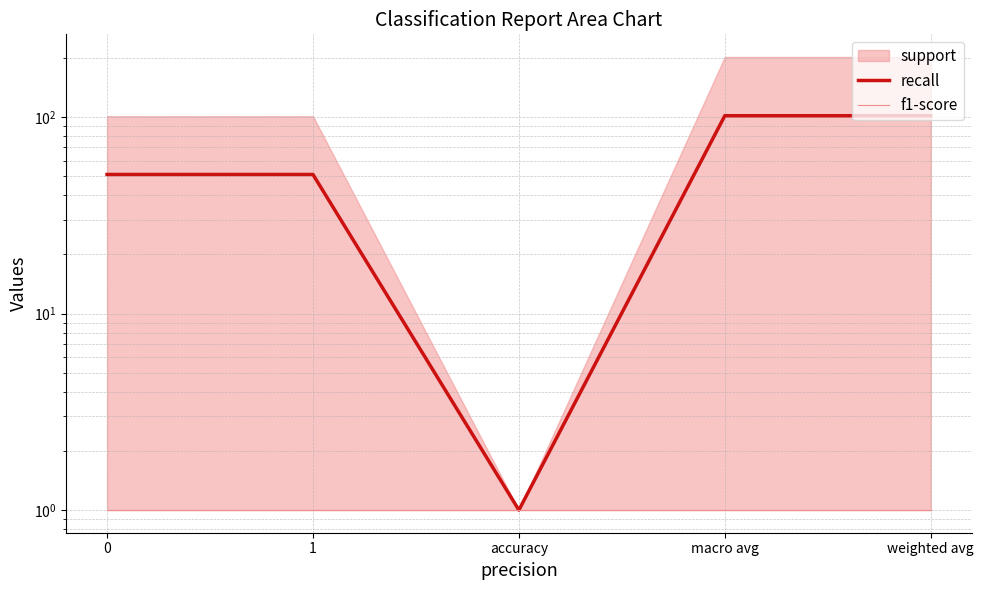

How many lines are shown in the chart?

2